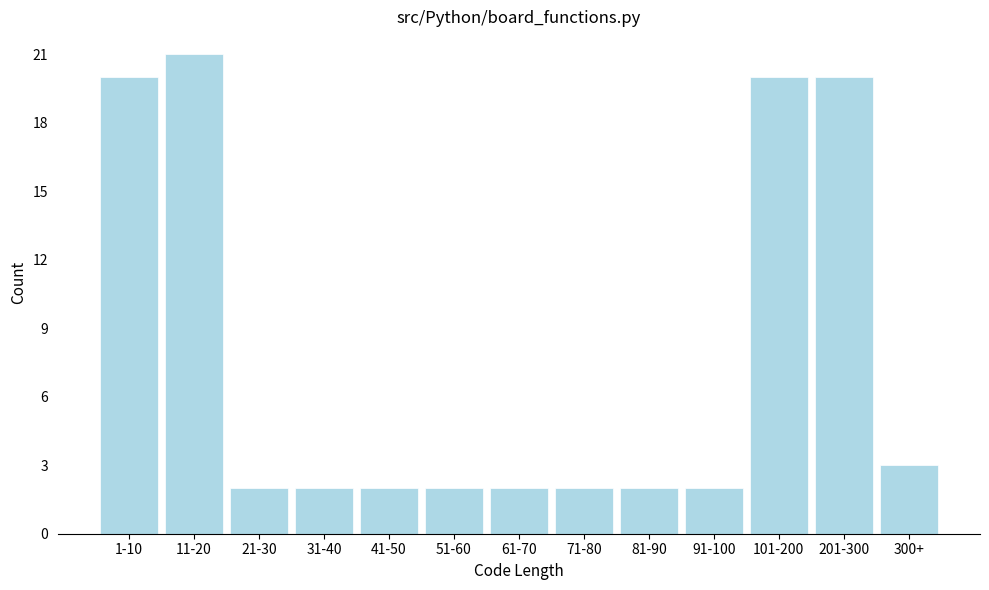

Reading right to left, what are all the values shown in this chart?

3	20	20	2	2	2	2	2	2	2	2	21	20